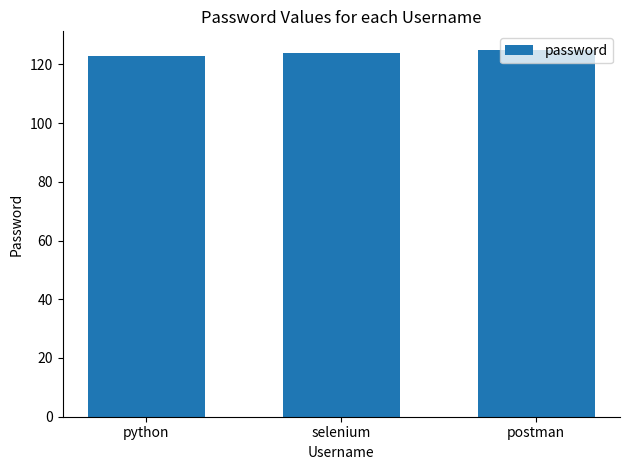

Reading left to right, transcribe all the data shown in this chart.

python=123	selenium=124	postman=125